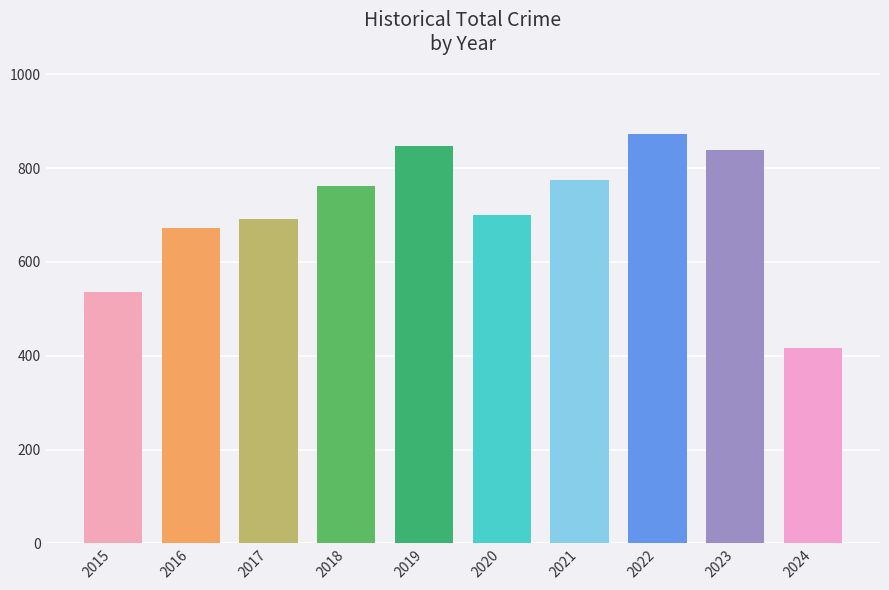

What is the change in value from 2019 to 2020?

-147